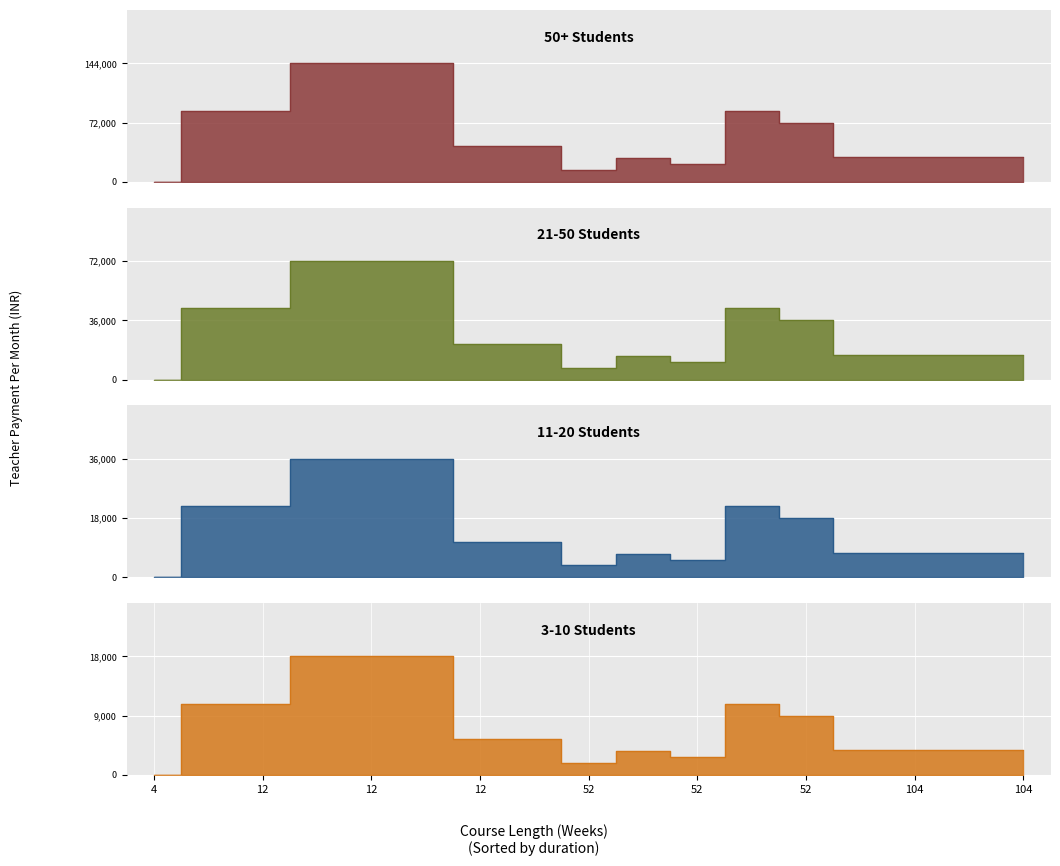

True or false: 11-20 Students and 3-10 Students cross at least once.

False